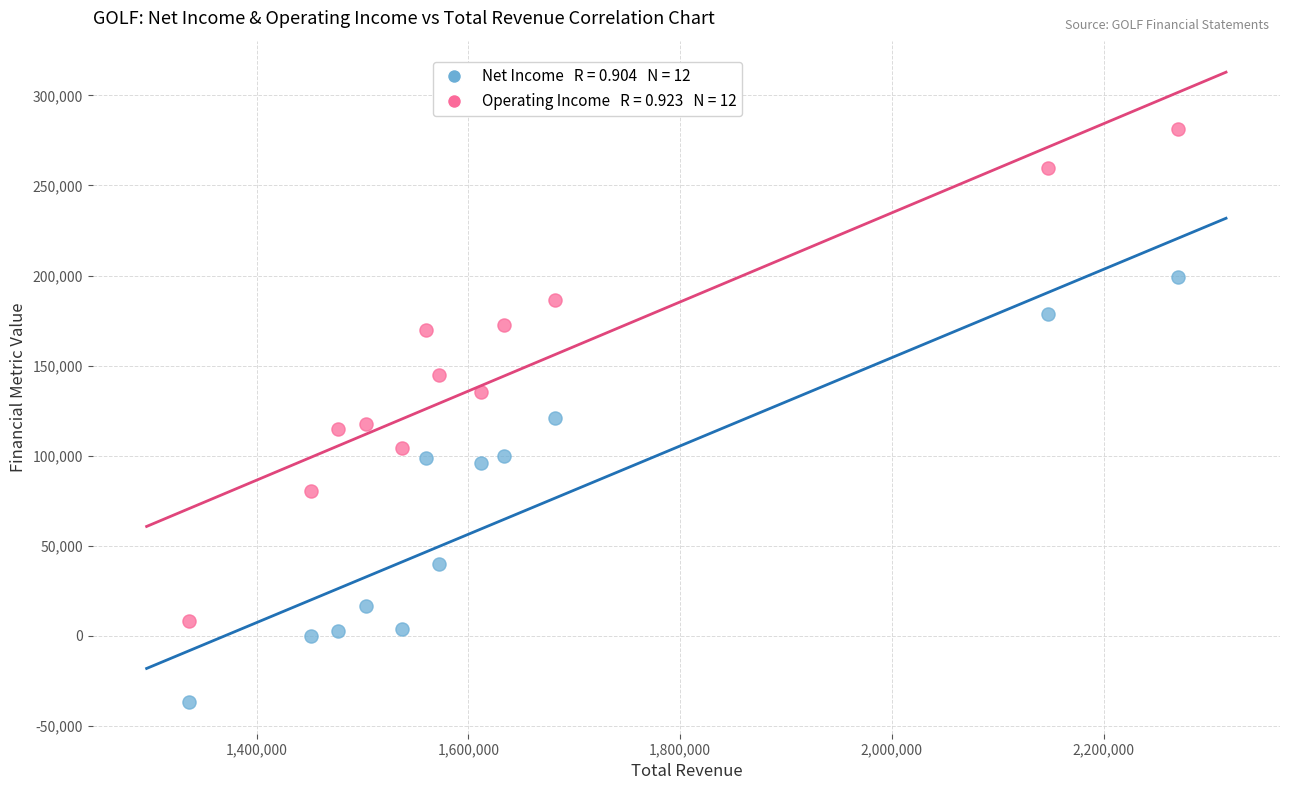

Across all data points, what is the range of X values (max minus min)?

934200